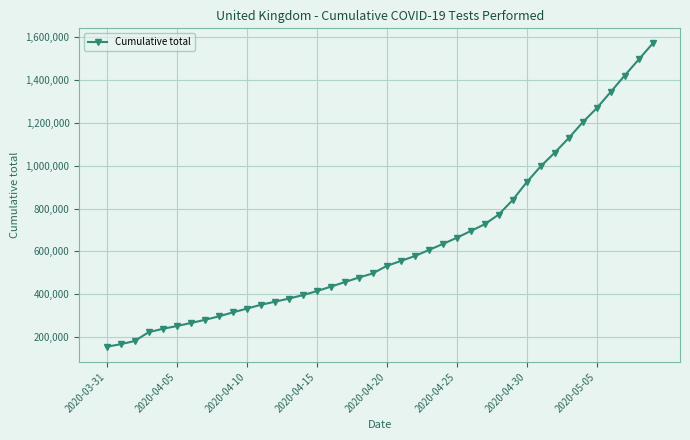

What is the maximum value shown in the chart?

1569888